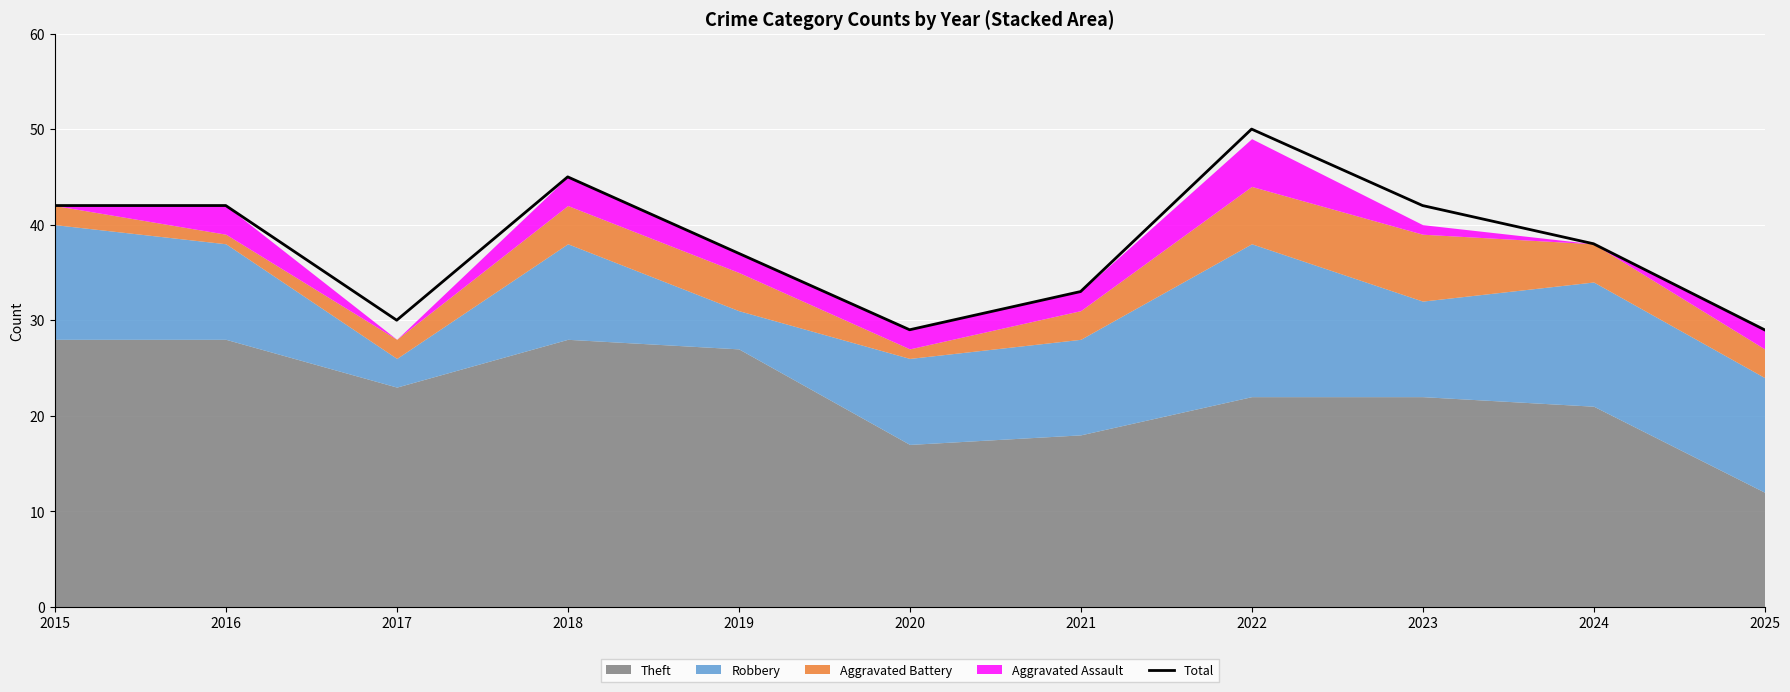

Rank the categories by value from highest to lowest.

2022, 2018, 2015, 2016, 2023, 2024, 2019, 2021, 2017, 2020, 2025